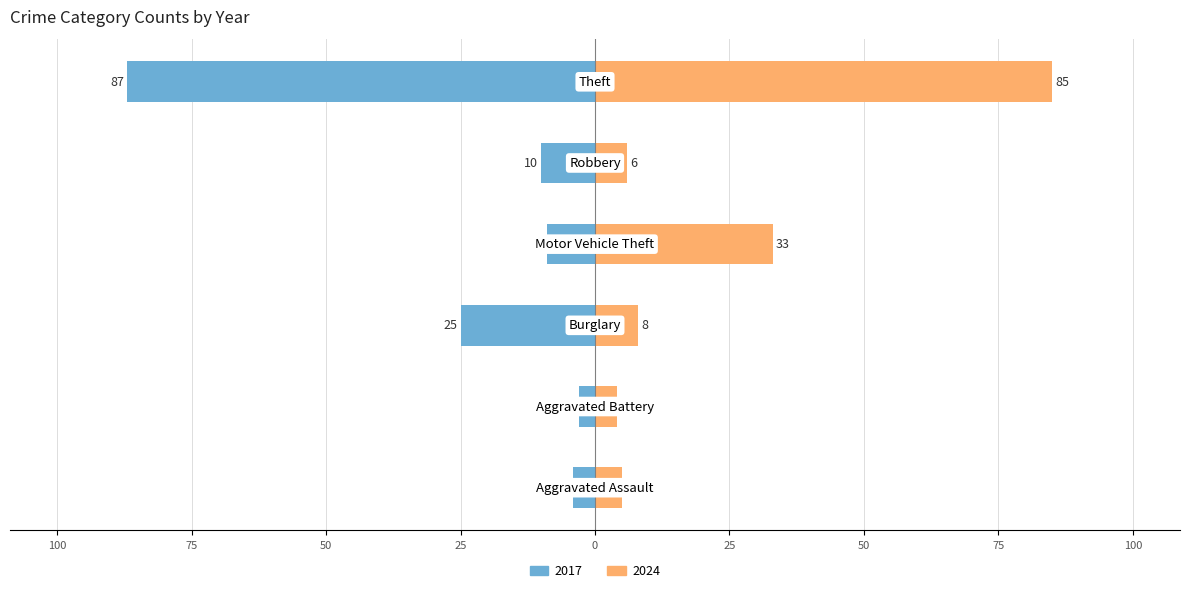

Which series has the widest spread of values?

2017